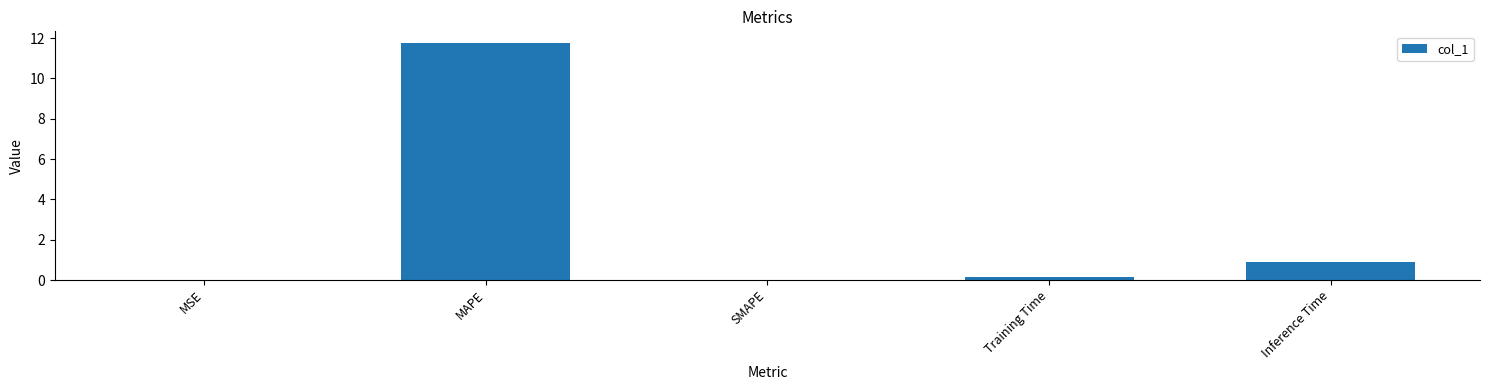

What is the sum of the values at MAPE and Inference Time?

12.7